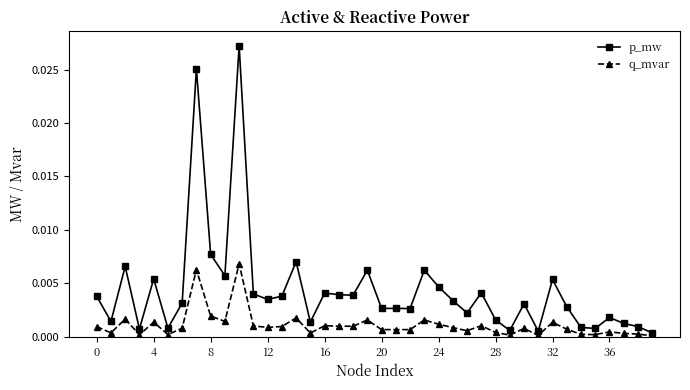

What is the sum of all p_mw values?

0.2